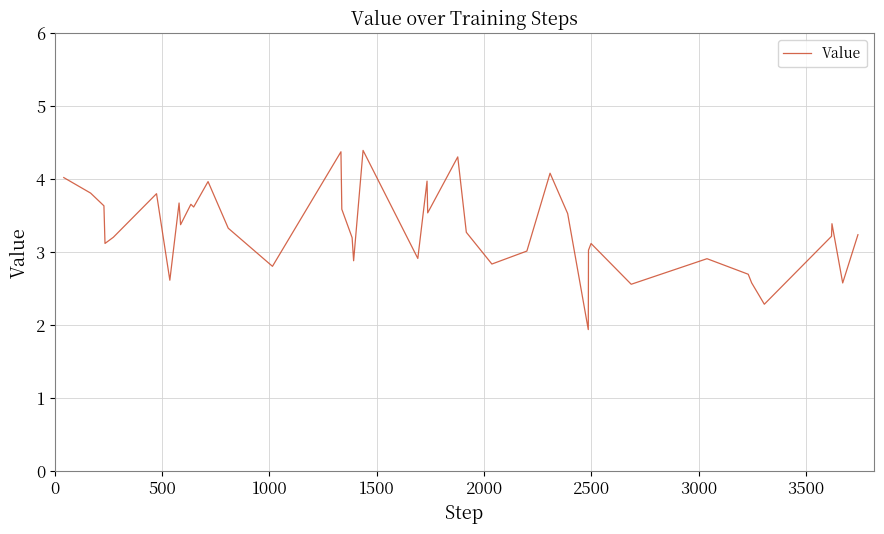

What is the greatest value displayed?

4.4